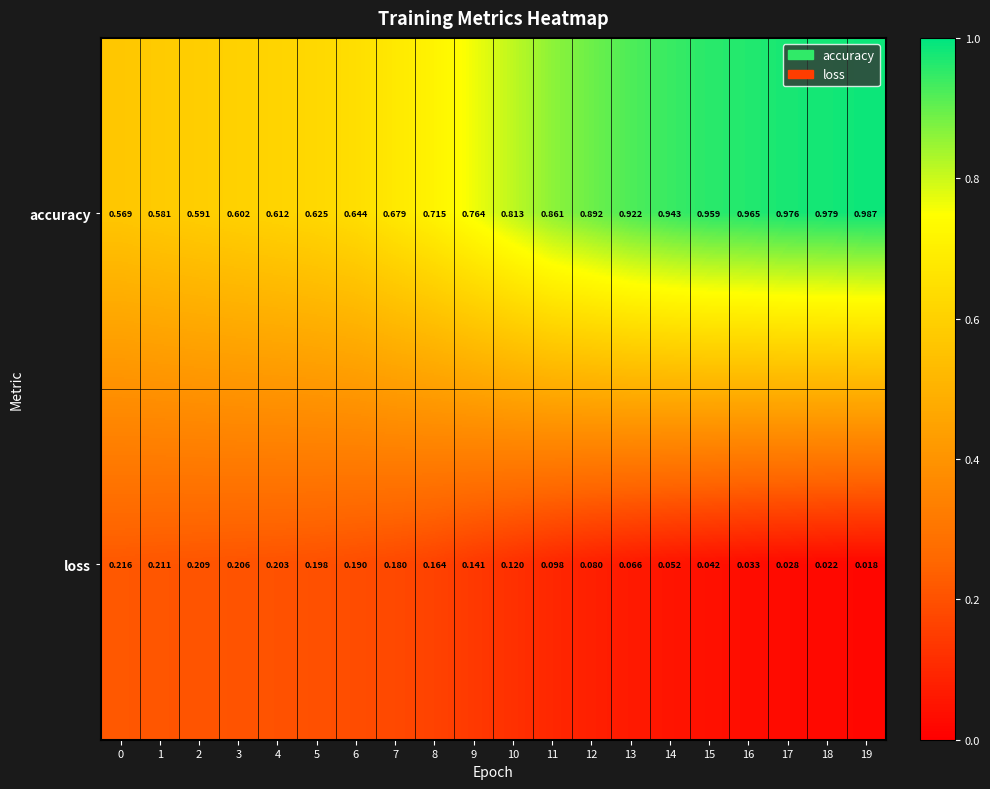

Which category has the highest value across all series?

19